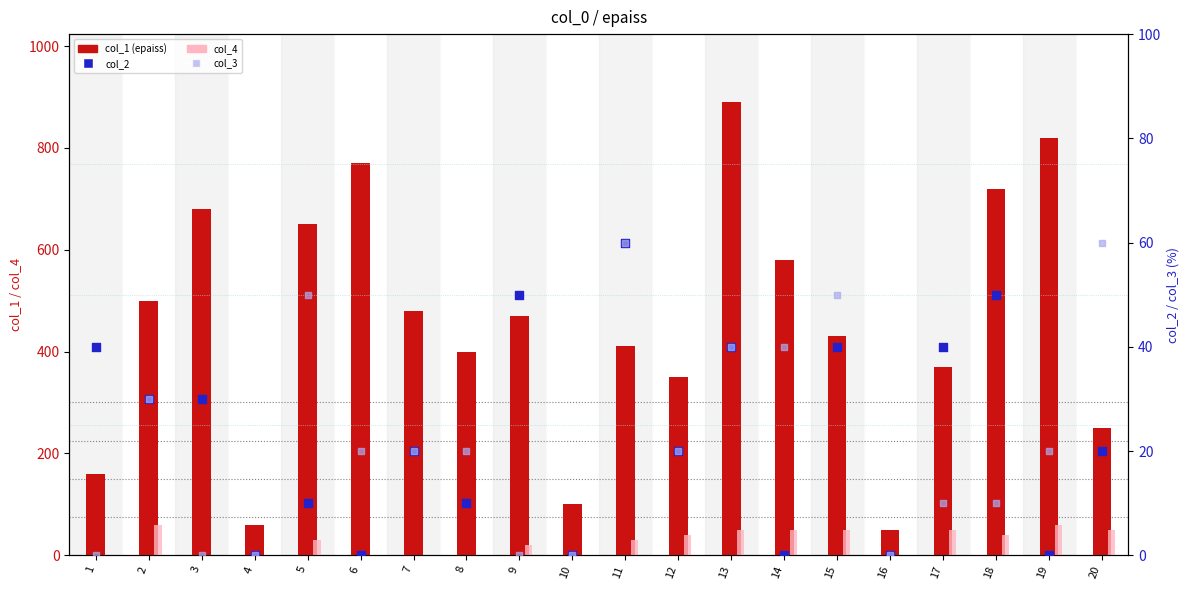

What are all the series names shown in the legend?

col_1 (epaiss), col_4, col_2, col_3